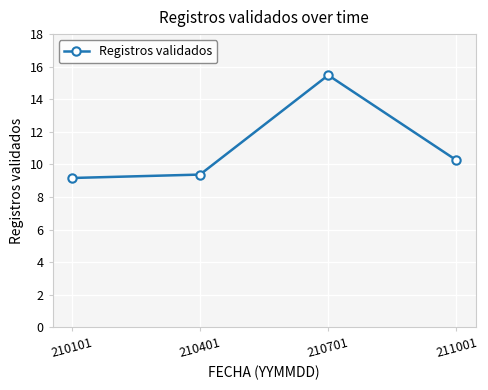

Where is the data nearest to the value 12?

211001